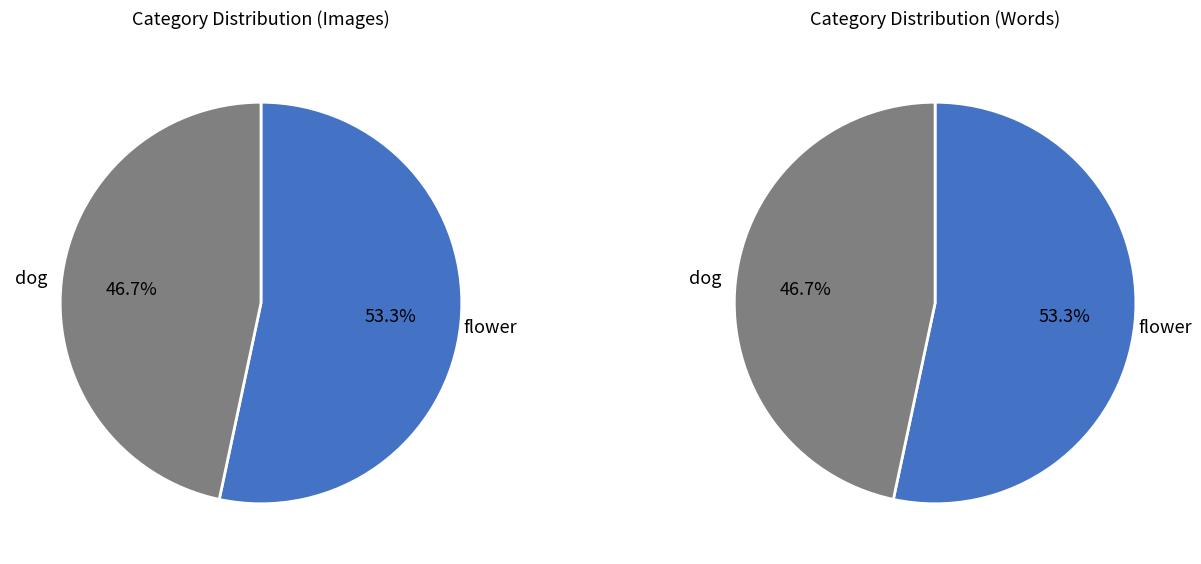

To the nearest percent, what percentage of the pie is flower?

53%